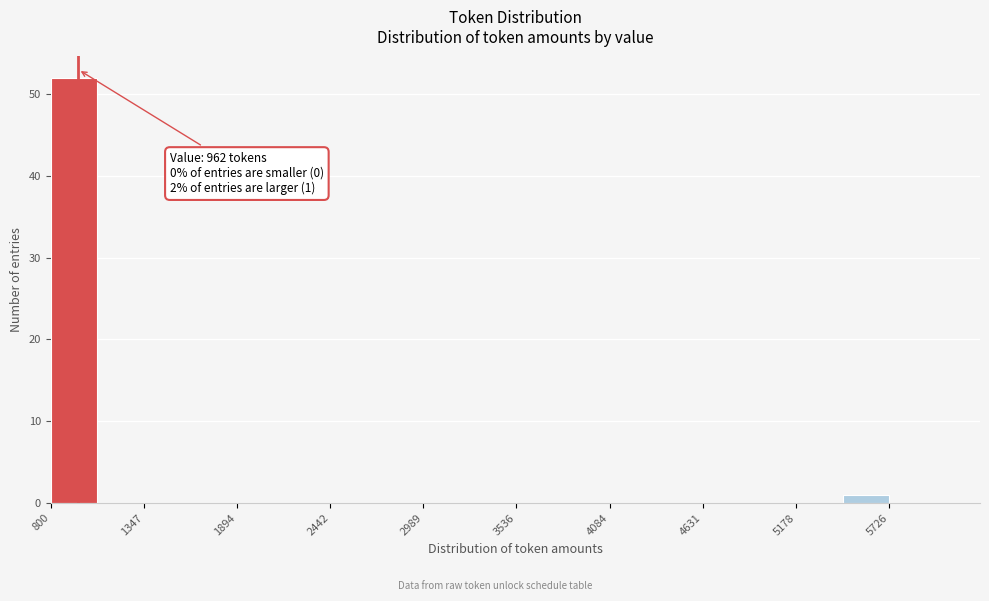

Read against the x-axis, roughly where is the centre of the tallest bar?

900